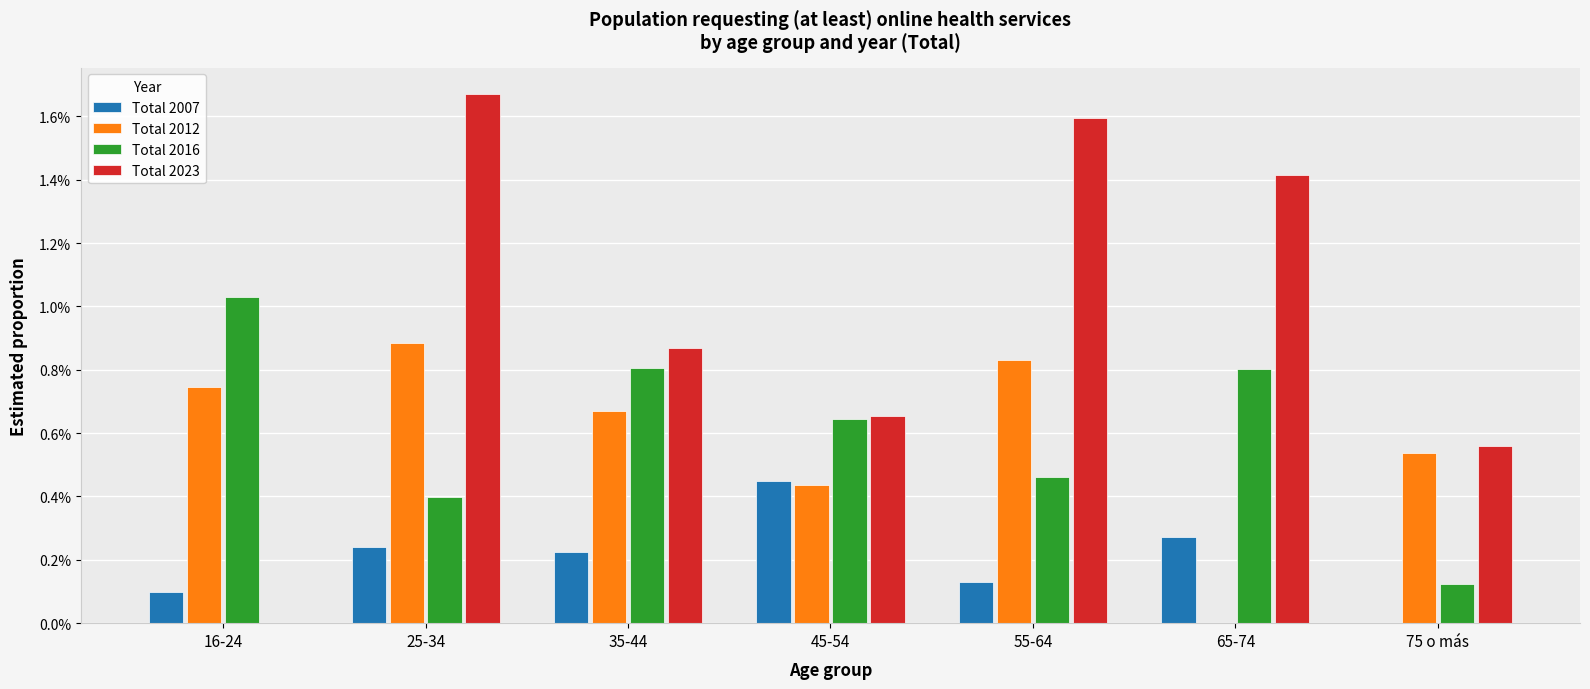

What are all the series names shown in the legend?

Total 2007, Total 2012, Total 2016, Total 2023